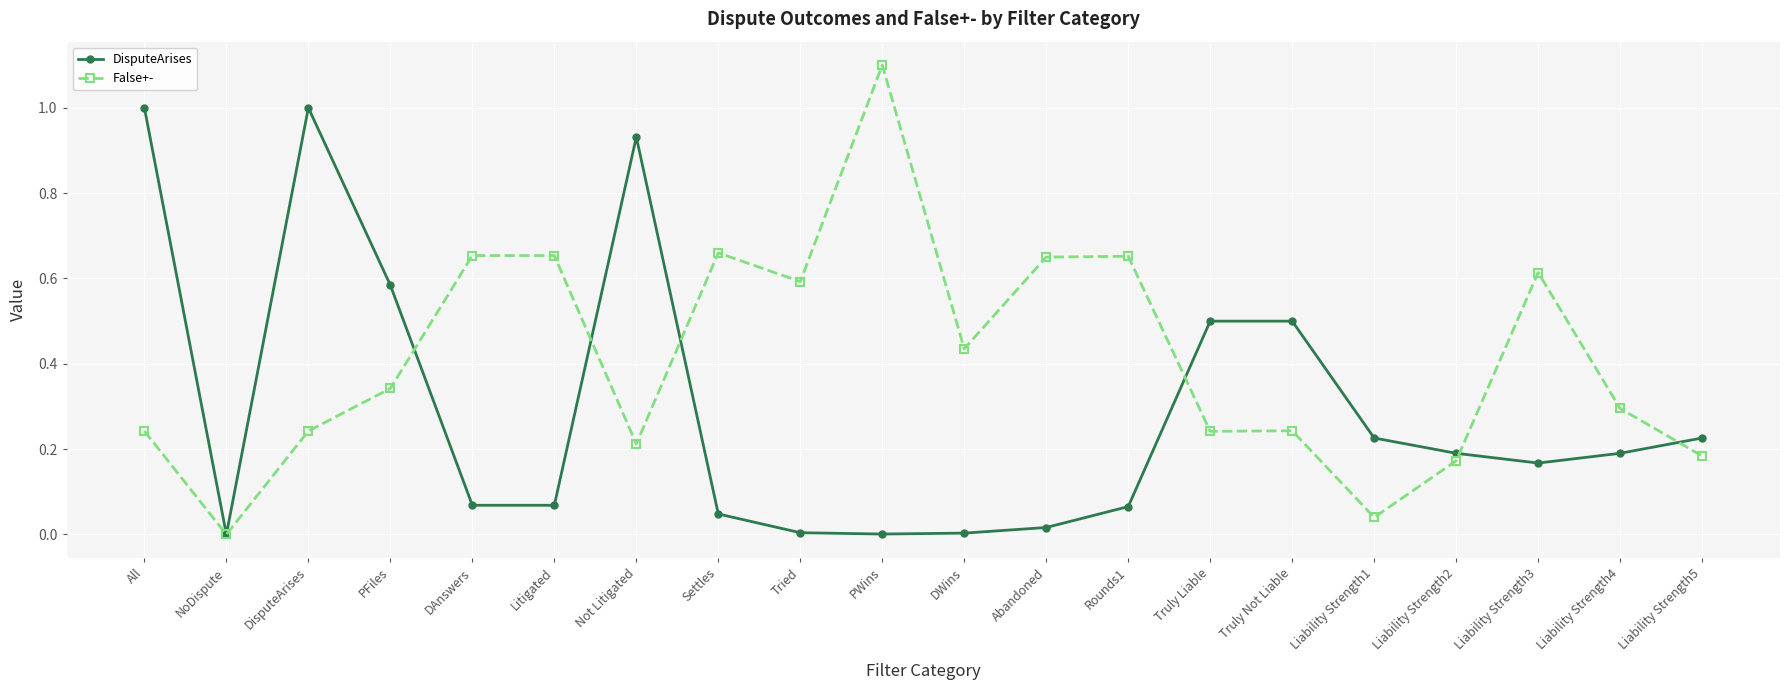

What position from the left is DisputeArises?

3